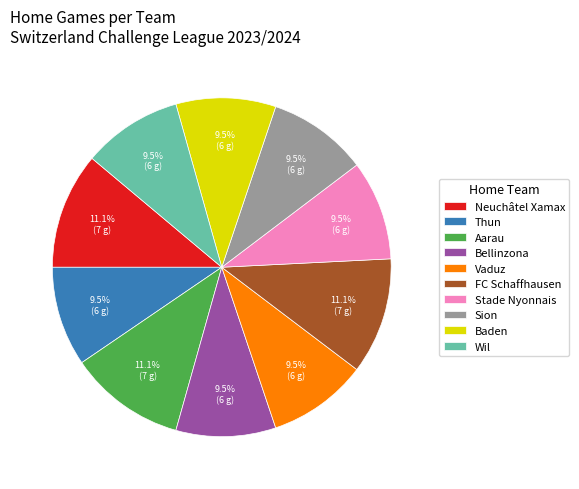

Is Aarau the majority of the pie?

No